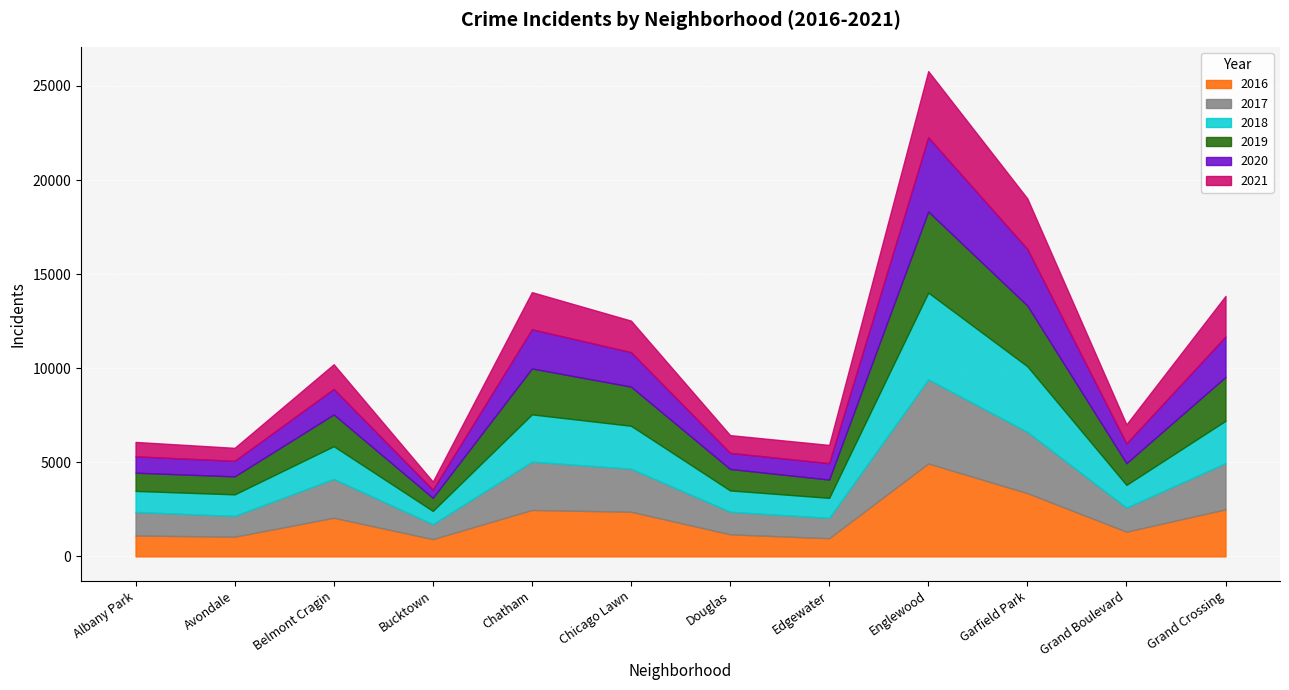

What position from the right is Chicago Lawn?

7